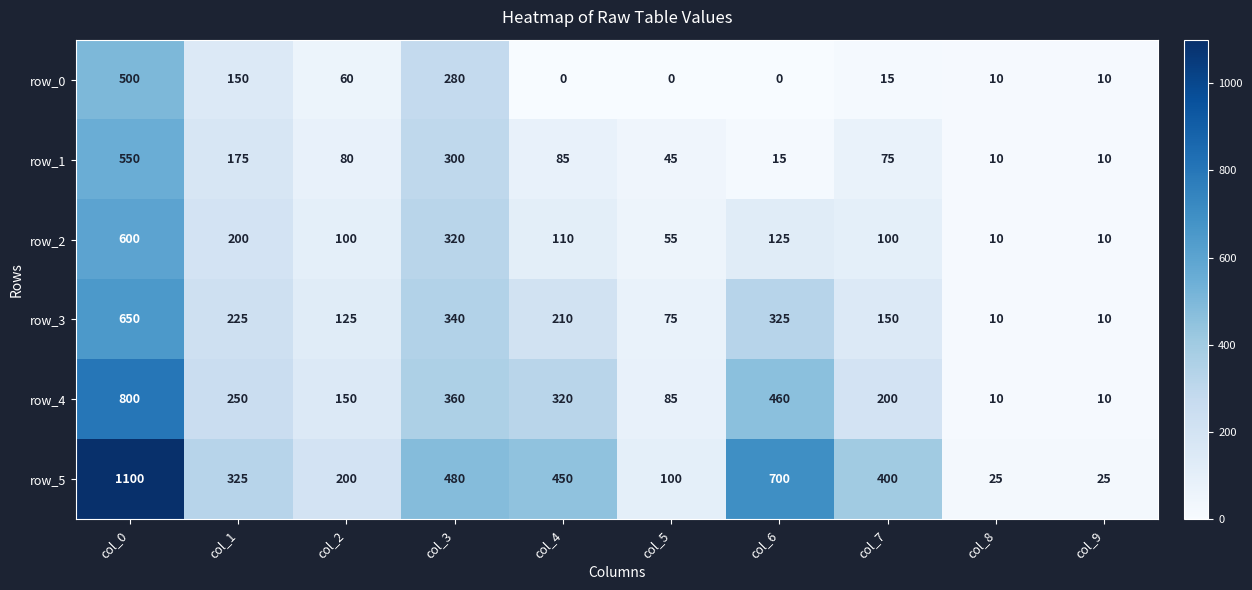

List the series in order of their peak value, lowest first.

row_0, row_1, row_2, row_3, row_4, row_5